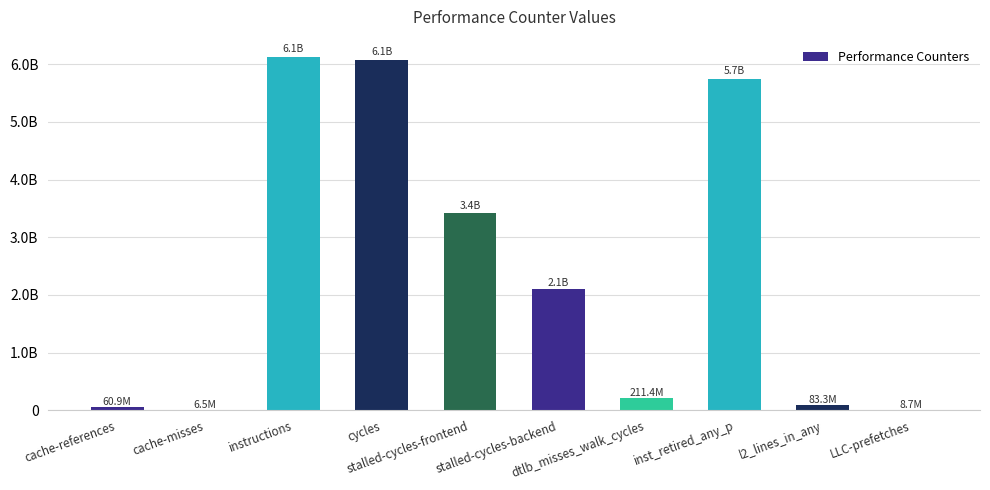

Reading left to right, extract all data points from this chart.

cache-references=60935103	cache-misses=6485556	instructions=6121777856	cycles=6069316150	stalled-cycles-frontend=3427517148	stalled-cycles-backend=2103587572	dtlb_misses_walk_cycles=211397919	inst_retired_any_p=5743940949	l2_lines_in_any=83289025	LLC-prefetches=8650863